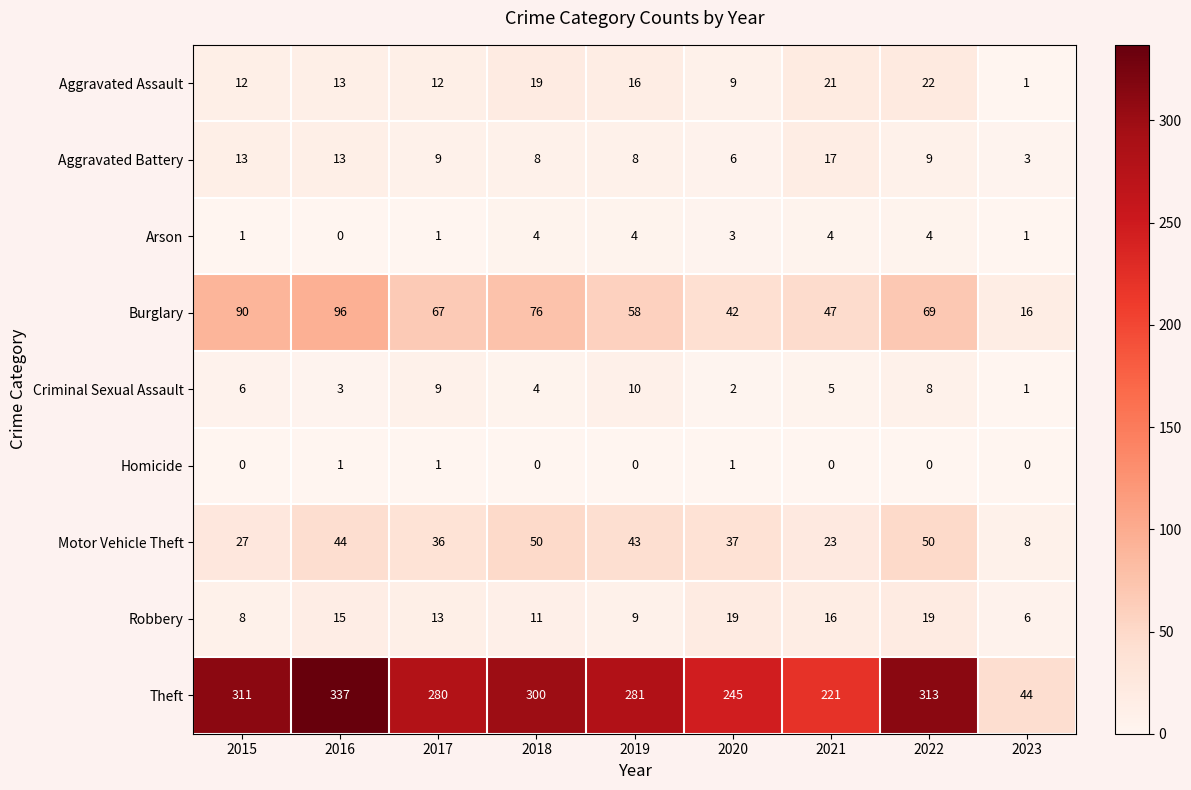

At 2015, list the series in order from smallest to largest.

Homicide, Arson, Criminal Sexual Assault, Robbery, Aggravated Assault, Aggravated Battery, Motor Vehicle Theft, Burglary, Theft